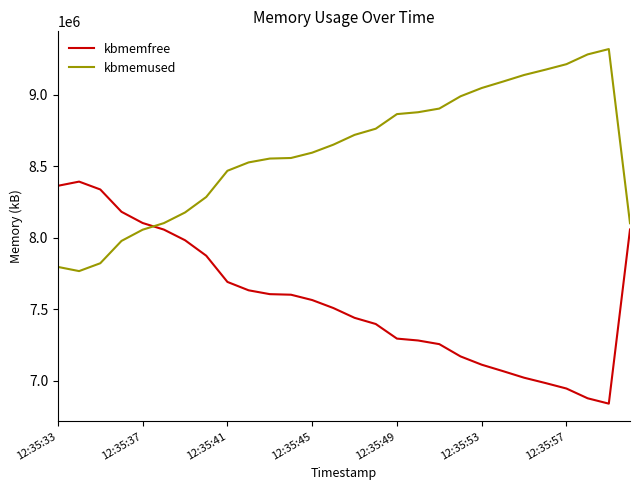

Which series has the largest total across all categories?

kbmemused